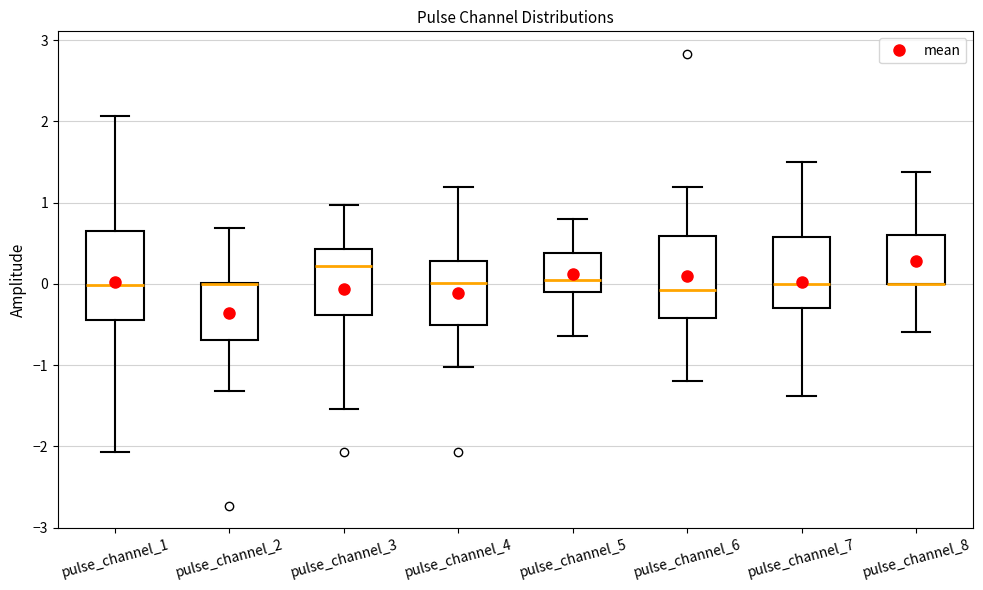

Reading left to right, transcribe this box plot: for each box, give where its median line is, the range the box spans, and where its two whiskers end, as read against the y-axis. The values are not printed on the chart, so give them approximately, as read against the axis.

pulse_channel_1: median 0.0, box -0.4 to 0.7, whiskers -2.1 to 2.1
pulse_channel_2: median 0.0 (drawn on the box's upper edge), box -0.7 to 0.0, whiskers -1.3 to 0.7
pulse_channel_3: median 0.2, box -0.4 to 0.4, whiskers -1.5 to 1.0
pulse_channel_4: median 0.0, box -0.5 to 0.3, whiskers -1.0 to 1.2
pulse_channel_5: median 0.0, box -0.1 to 0.4, whiskers -0.6 to 0.8
pulse_channel_6: median -0.1, box -0.4 to 0.6, whiskers -1.2 to 1.2
pulse_channel_7: median 0.0, box -0.3 to 0.6, whiskers -1.4 to 1.5
pulse_channel_8: median 0.0 (drawn on the box's lower edge), box 0.0 to 0.6, whiskers -0.6 to 1.4